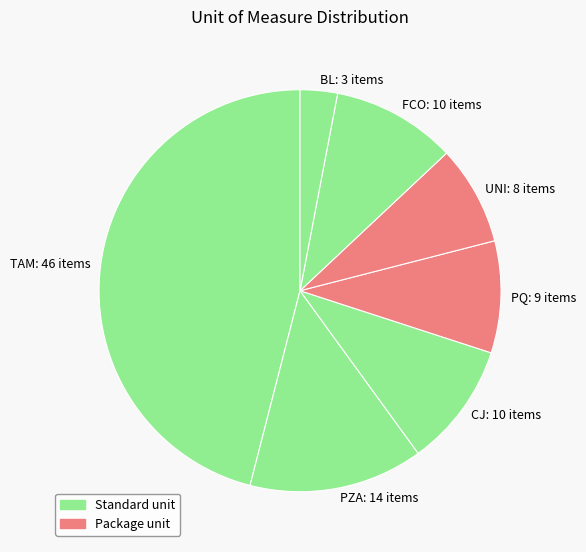

Does TAM: 46 items account for over 50% of the chart?

No